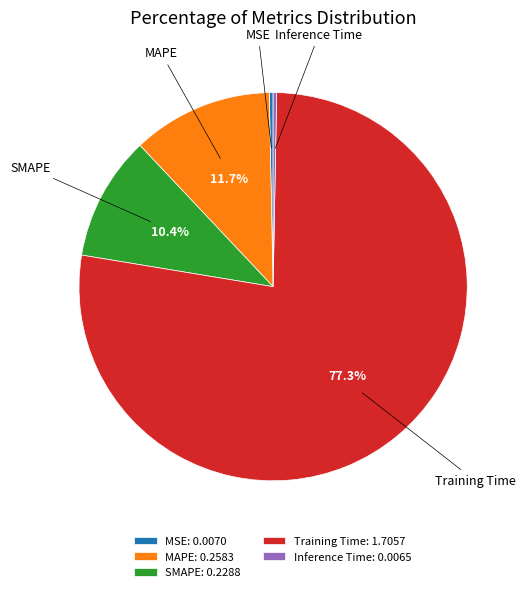

What is the majority slice?

Training Time